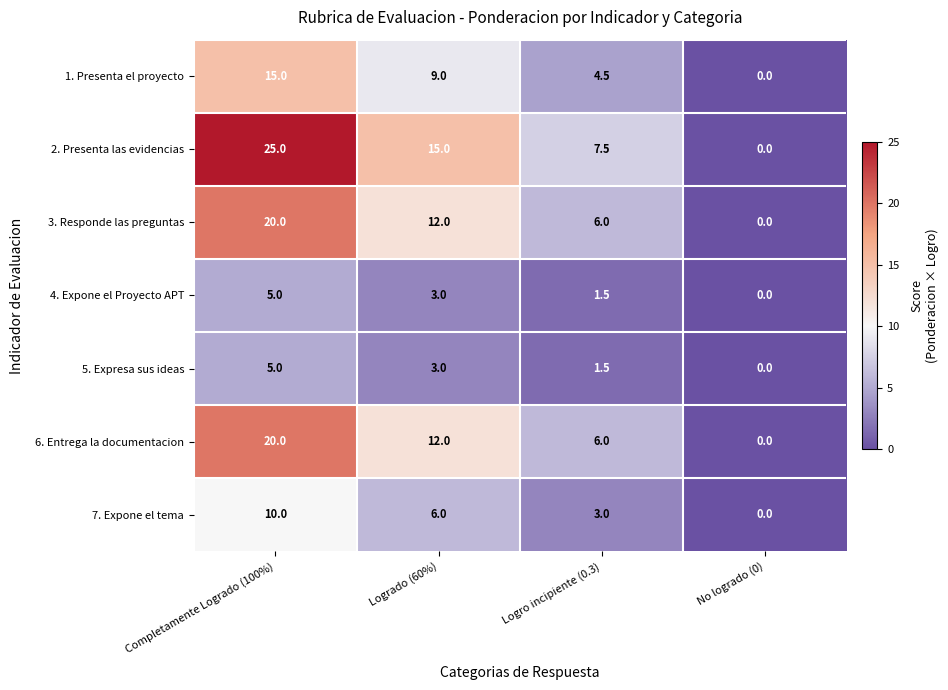

The value of 5. Expresa sus ideas at Logrado (60%) is 3.0. True or false?

True